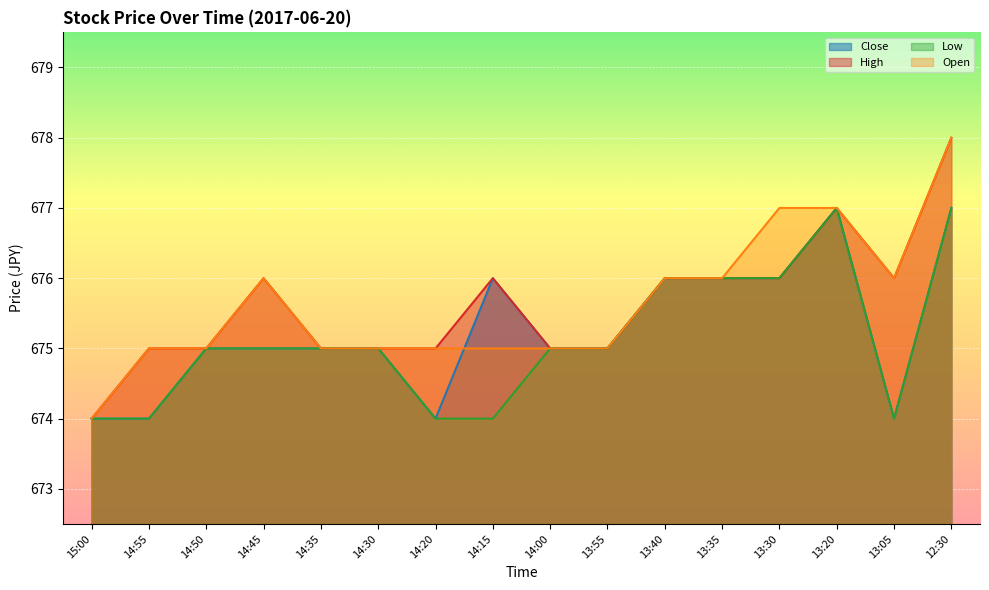

Reading left to right, list all the values displayed in this chart.

Close: 15:00=674	14:55=674	14:50=675	14:45=675	14:35=675	14:30=675	14:20=674	14:15=676	14:00=675	13:55=675	13:40=676	13:35=676	13:30=676	13:20=677	13:05=674	12:30=677
High: 15:00=674	14:55=675	14:50=675	14:45=676	14:35=675	14:30=675	14:20=675	14:15=676	14:00=675	13:55=675	13:40=676	13:35=676	13:30=676	13:20=677	13:05=676	12:30=678
Low: 15:00=674	14:55=674	14:50=675	14:45=675	14:35=675	14:30=675	14:20=674	14:15=674	14:00=675	13:55=675	13:40=676	13:35=676	13:30=676	13:20=677	13:05=674	12:30=677
Open: 15:00=674	14:55=675	14:50=675	14:45=676	14:35=675	14:30=675	14:20=675	14:15=675	14:00=675	13:55=675	13:40=676	13:35=676	13:30=677	13:20=677	13:05=676	12:30=678